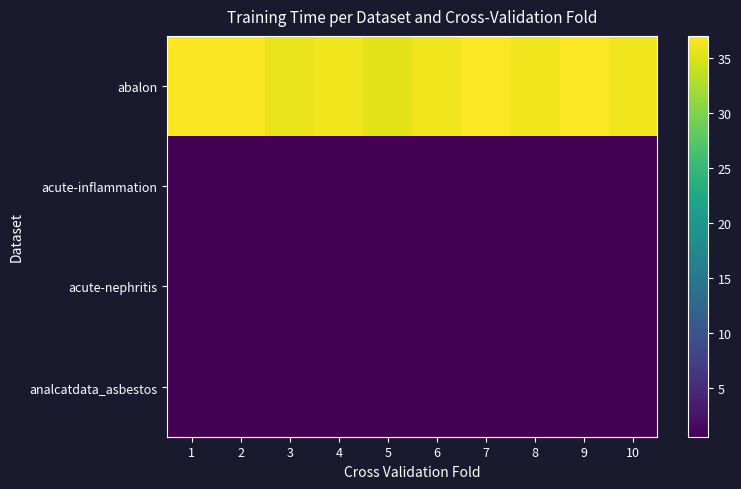

Which label corresponds to the largest value in the chart?

7